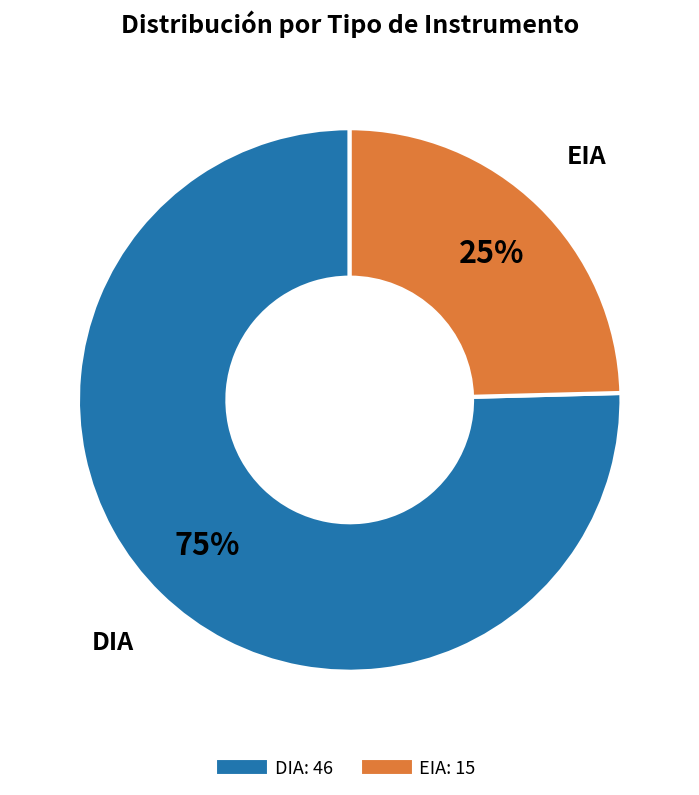

Which has a higher value, DIA or EIA?

DIA